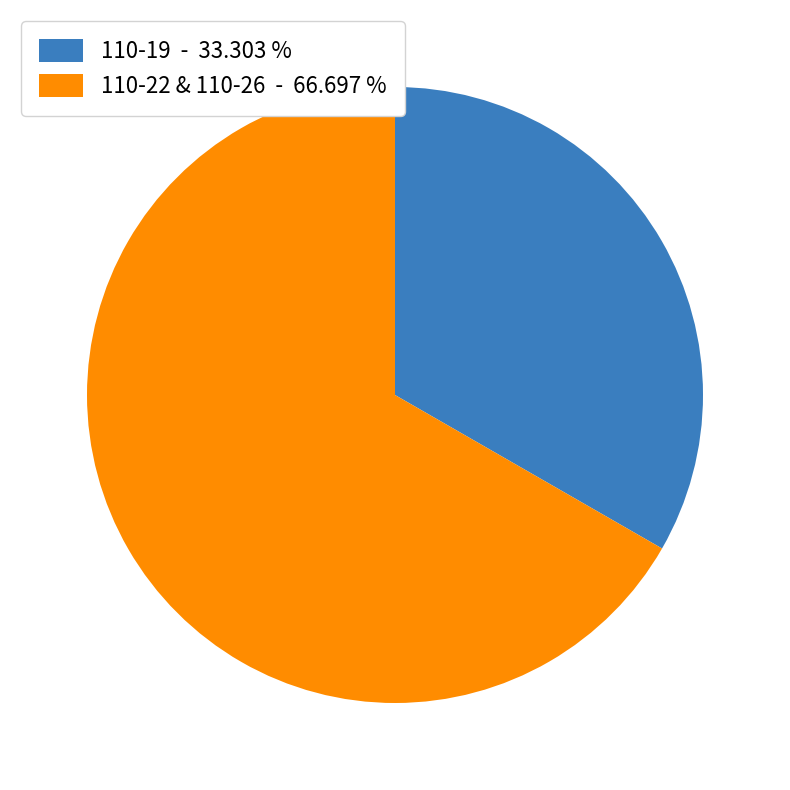

Which category has the smallest portion of the pie?

110-19 - 33.303 %